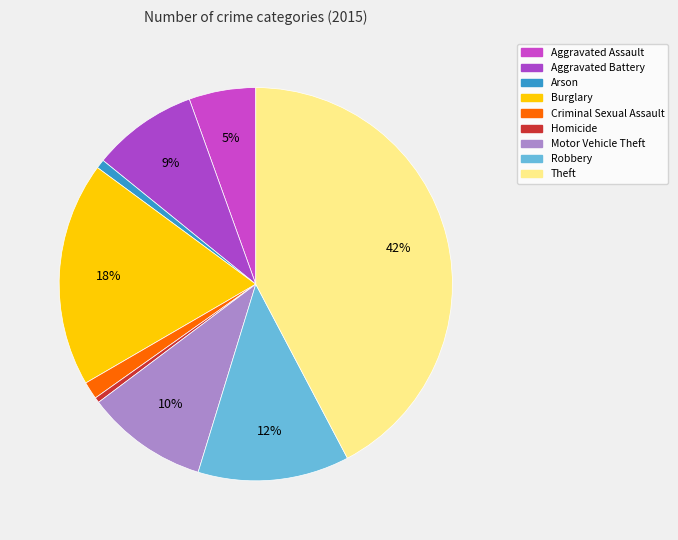

Rank the categories by value from highest to lowest.

Theft, Burglary, Robbery, Motor Vehicle Theft, Aggravated Battery, Aggravated Assault, Criminal Sexual Assault, Arson, Homicide